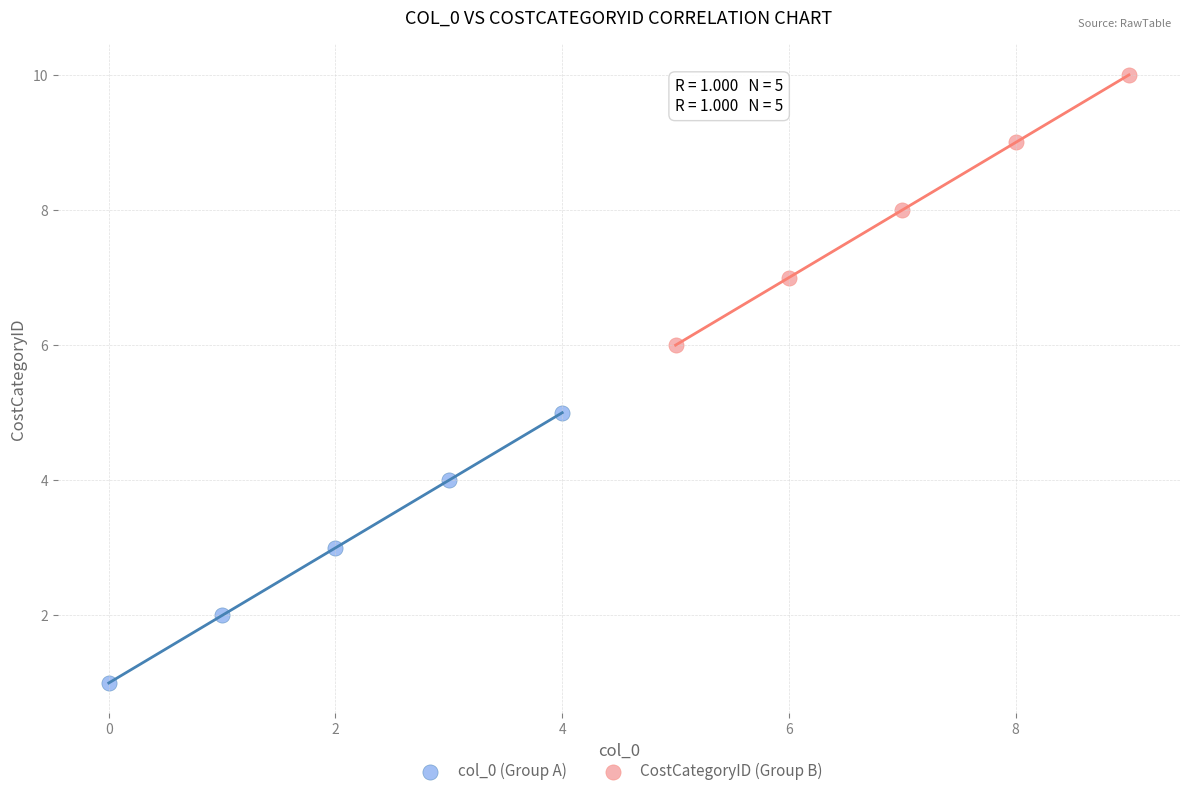

Which series reaches the minimum Y coordinate?

col_0 (Group A)